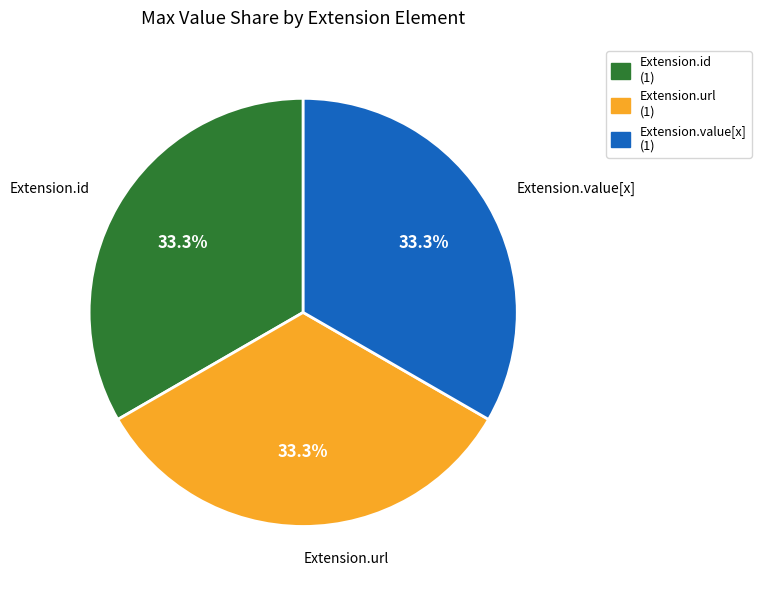

Count the number of slices in the pie.

3